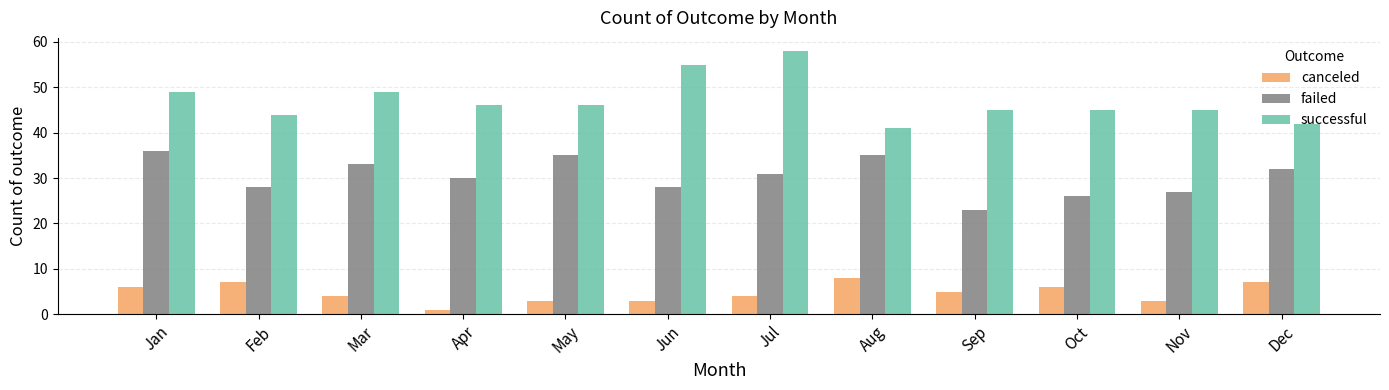

What is the total value across all series at Nov?

75